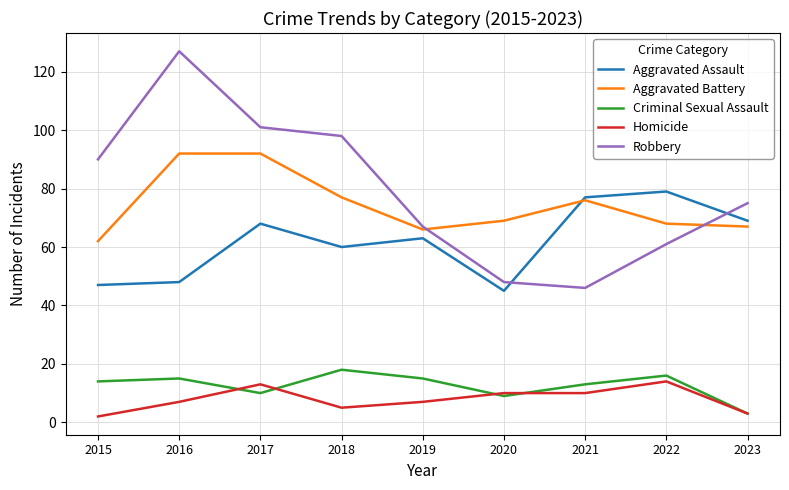

Between 2021 and 2022, which series saw the biggest shift?

Robbery